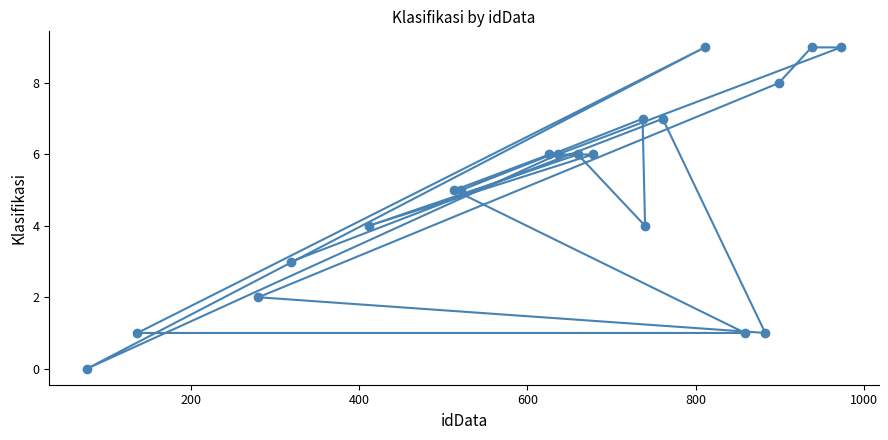

What is the value of the 15th point from the left?

9